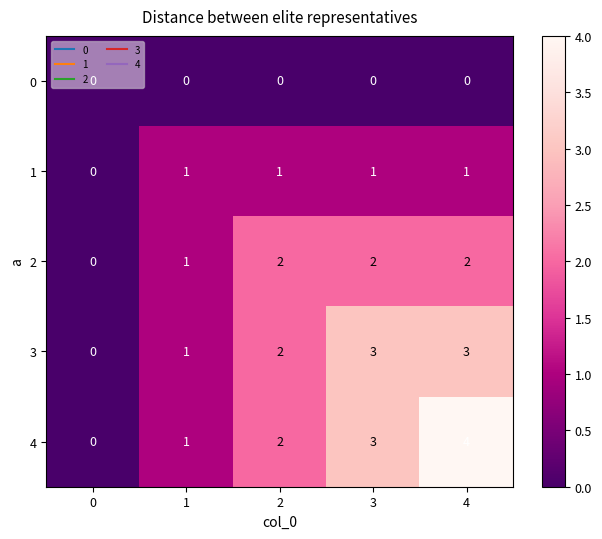

How many data points in 1 are less than 1?

1